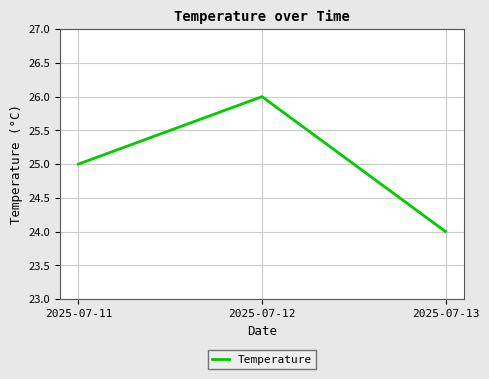

List the labels in order of value, smallest first.

2025-07-13, 2025-07-11, 2025-07-12